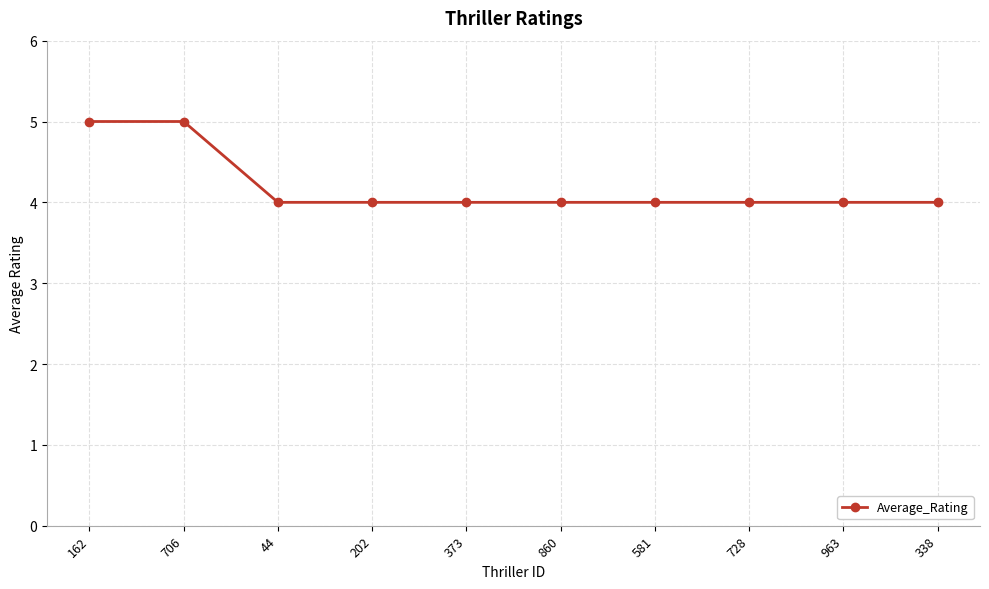

What is the approximate value at 373?

4